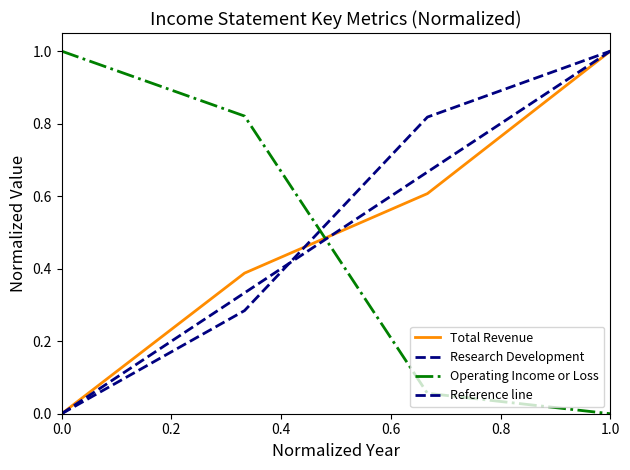

What is the sum of all Operating Income or Loss values?

1.9